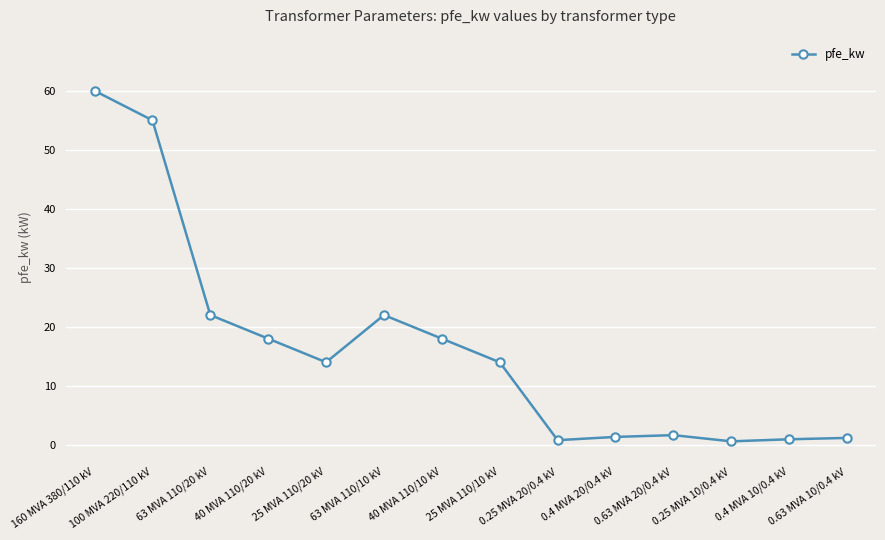

What is the sum of the values at 40 MVA 110/20 kV and 40 MVA 110/10 kV?

36.0